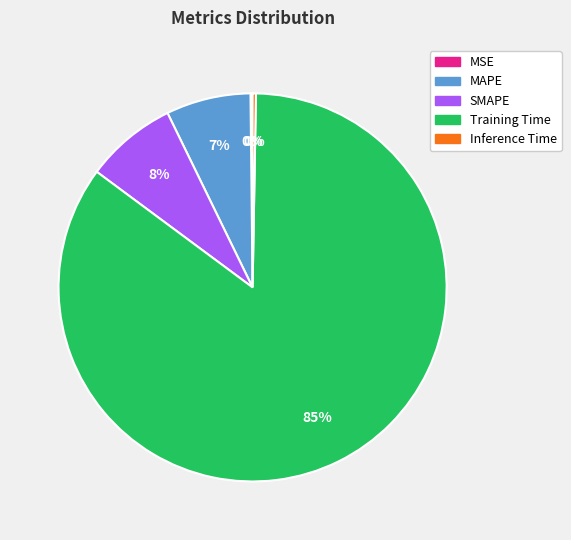

To the nearest percent, what is the difference between the largest and smallest slice percentages?

85%